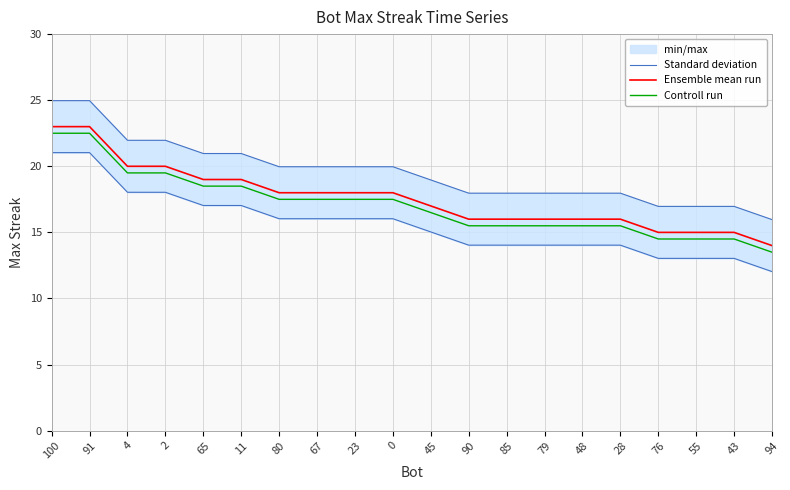

What is the label of the 7th point from the right?

79